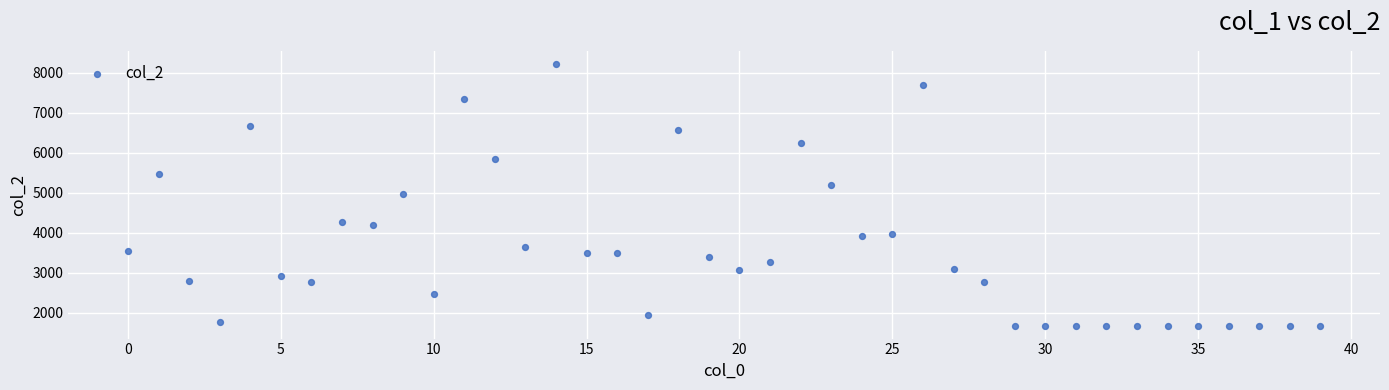

What is the range of Y values (max minus min)?

6547